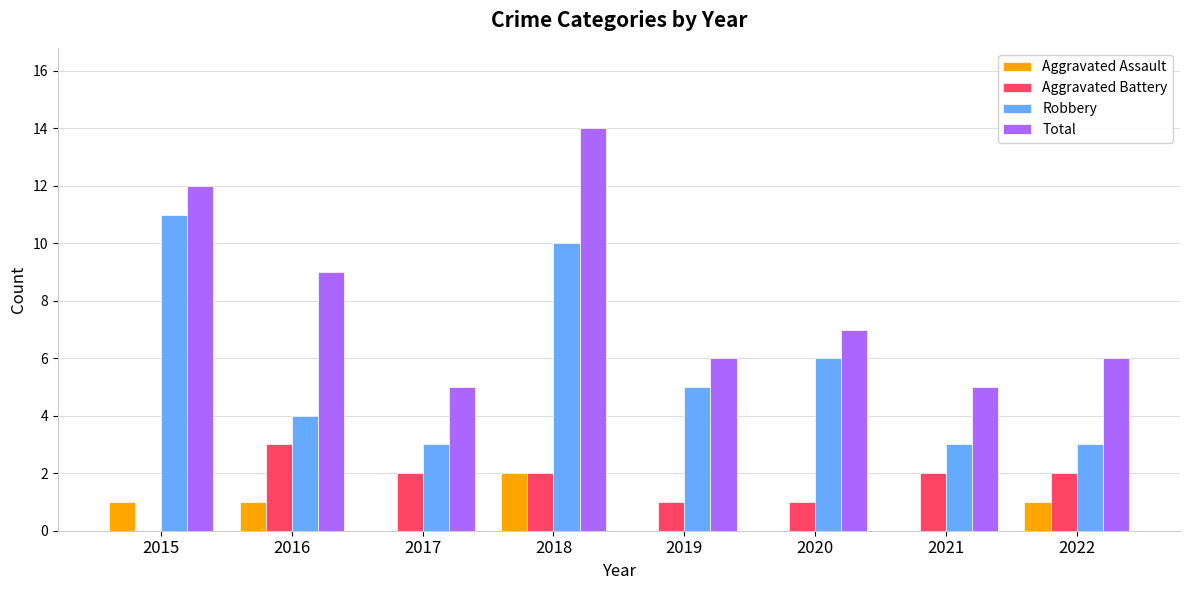

At which category is the sum across all series the highest?

2018